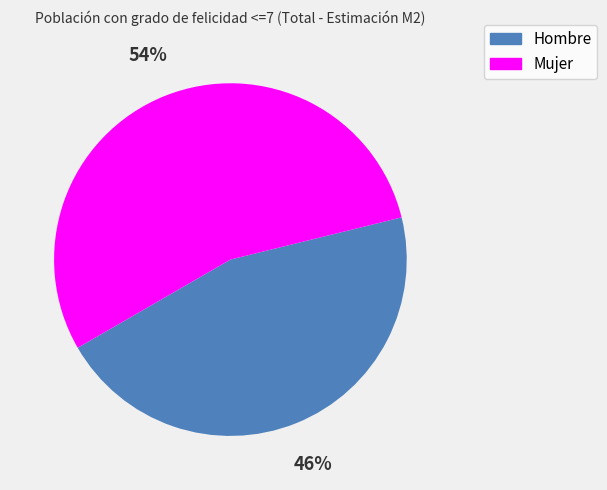

How many segments does this pie chart have?

2